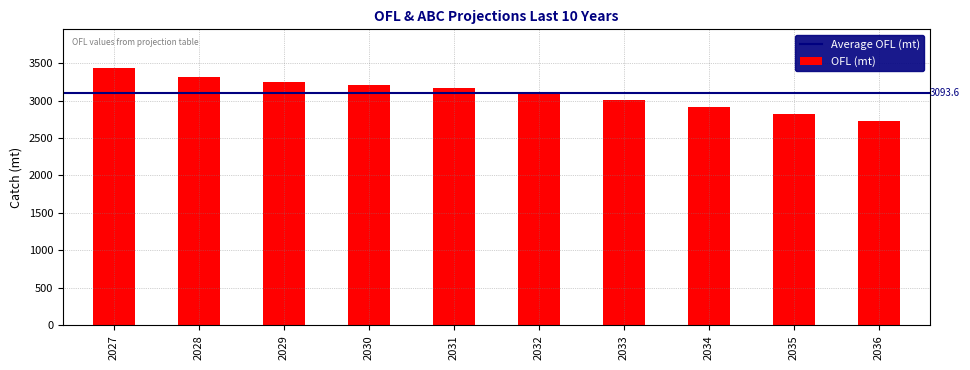

Reading left to right, extract all data points from this chart.

3434.3	3318.7	3251.9	3212.7	3166.4	3094.8	3003.8	2906.9	2814.3	2732.2